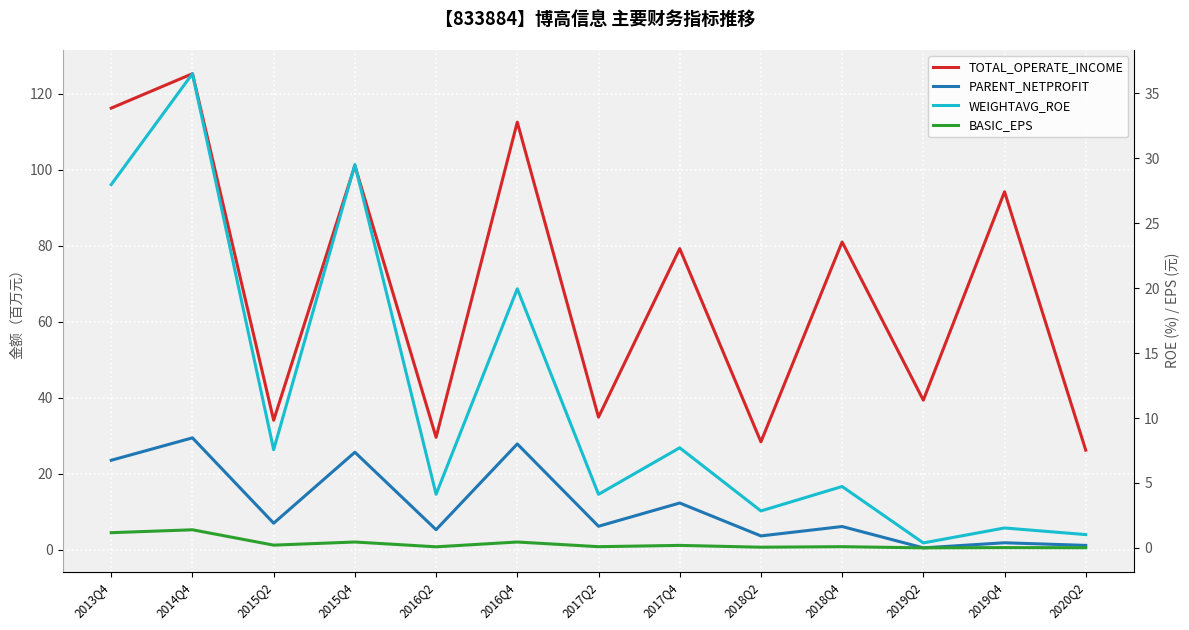

True or false: BASIC_EPS has a value of 0.0 at 2019Q4.

True